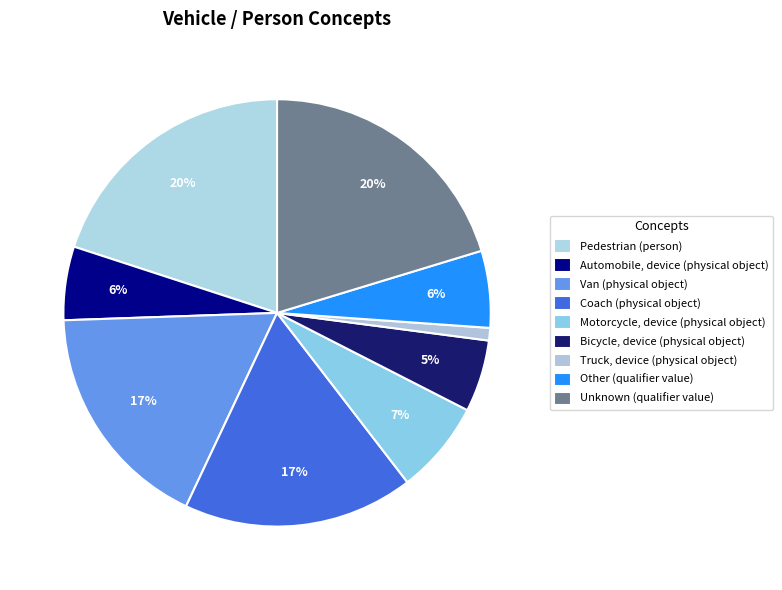

To the nearest percent, what percentage of the pie is Automobile, device (physical object)?

6%